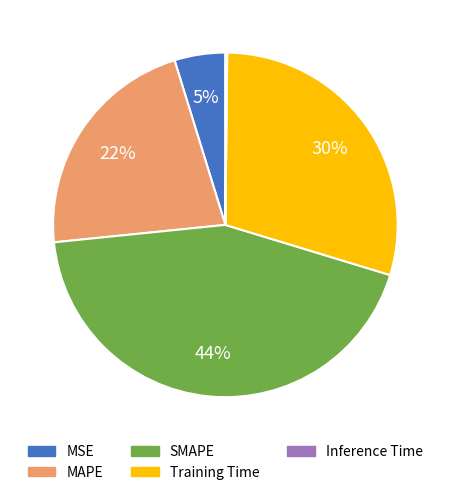

Is there any slice that represents more than half of the pie?

No